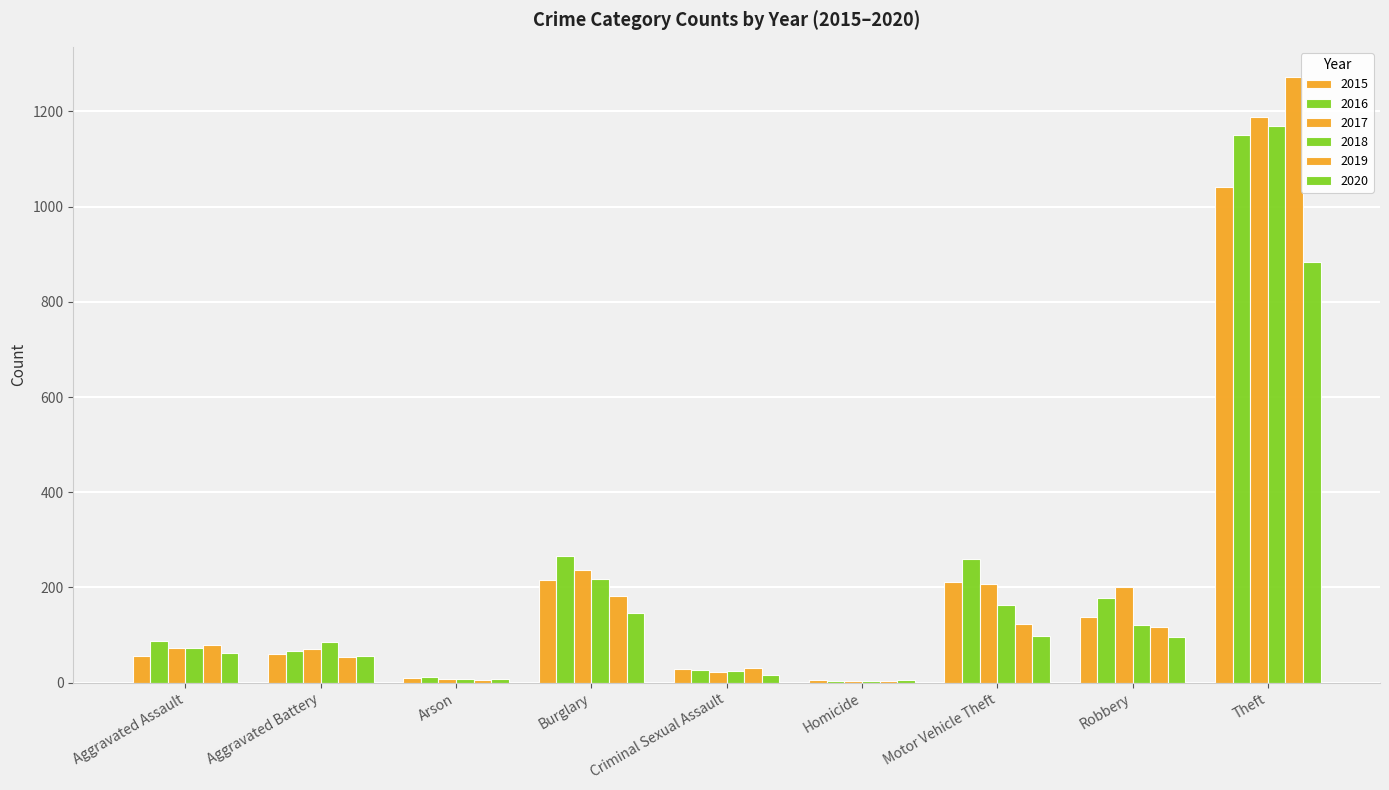

Is the value of 2018 at Theft greater than the value of 2016 at Burglary?

Yes